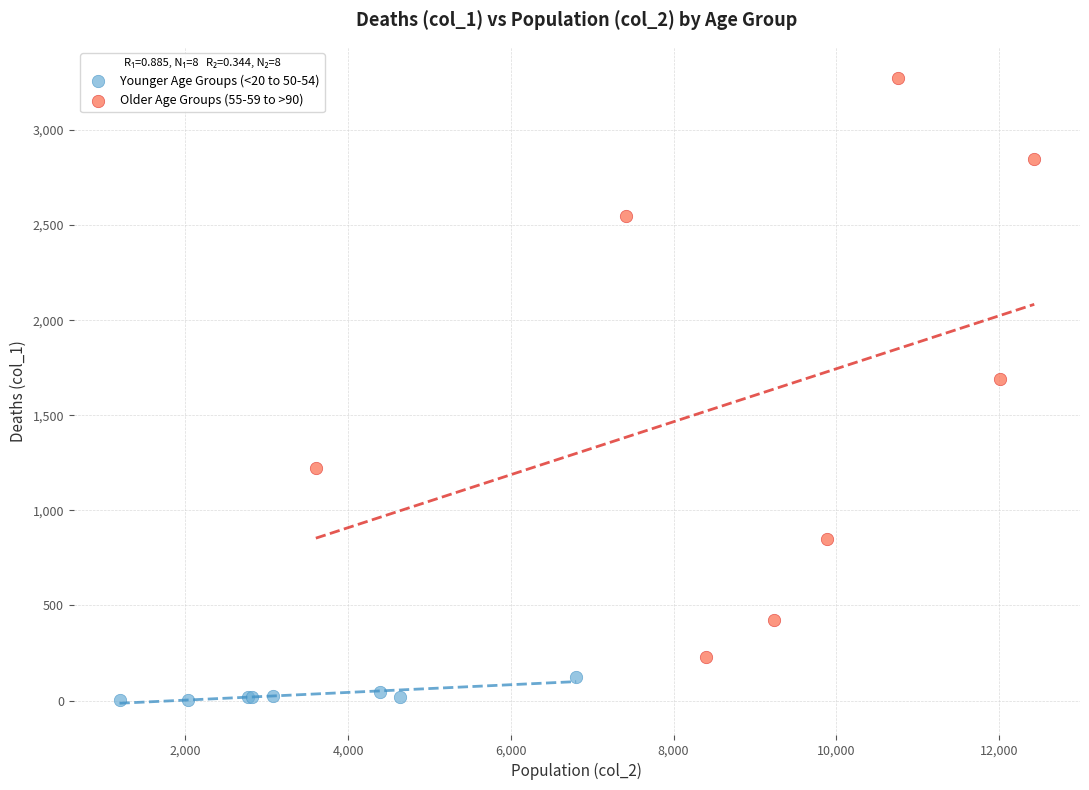

Which series has the widest spread of Y values?

Older Age Groups (55-59 to >90)